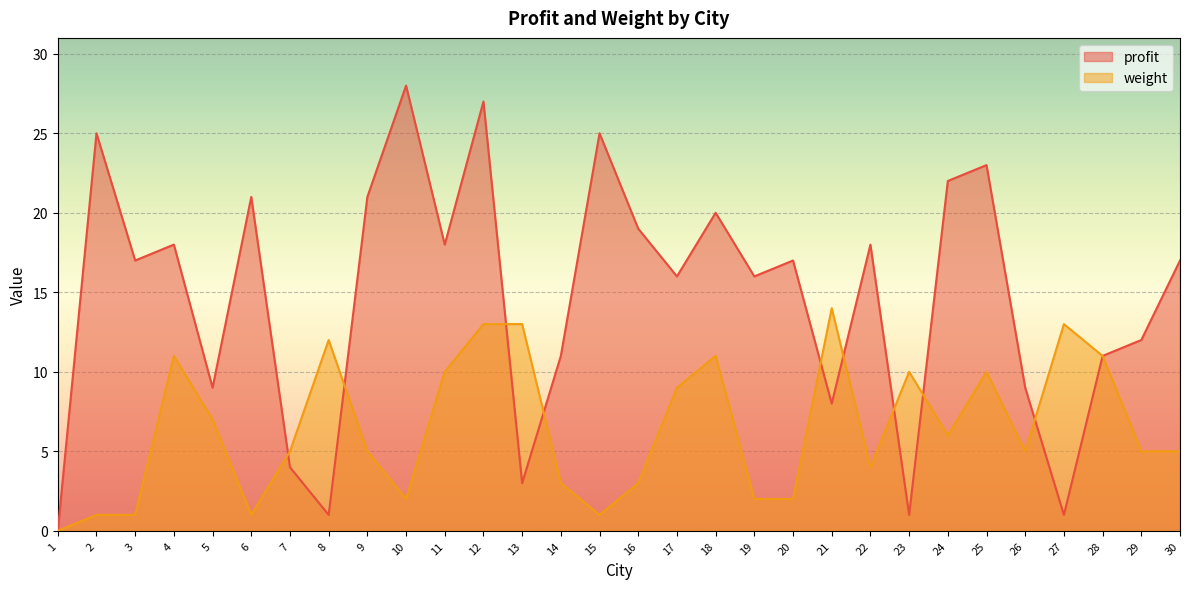

What is the difference between the weight values at 8 and 27?

1